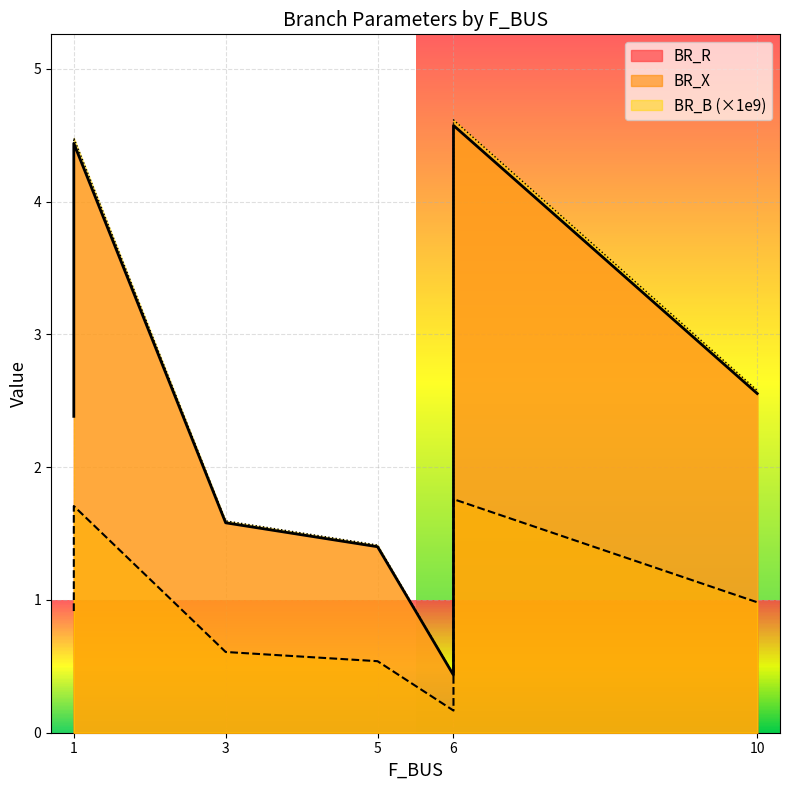

The BR_X series shows 0.2 at 3. True or false?

False